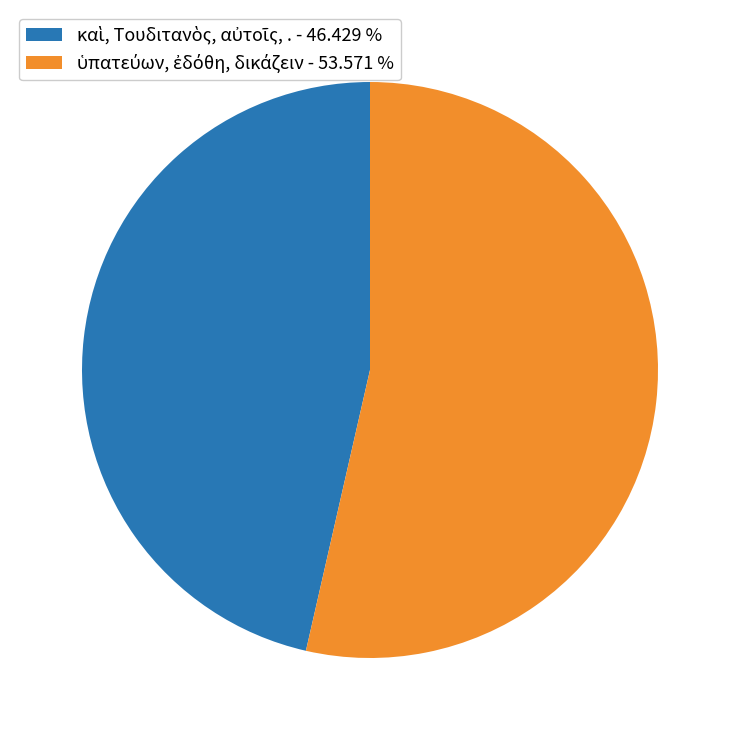

Does any single category account for the majority?

Yes